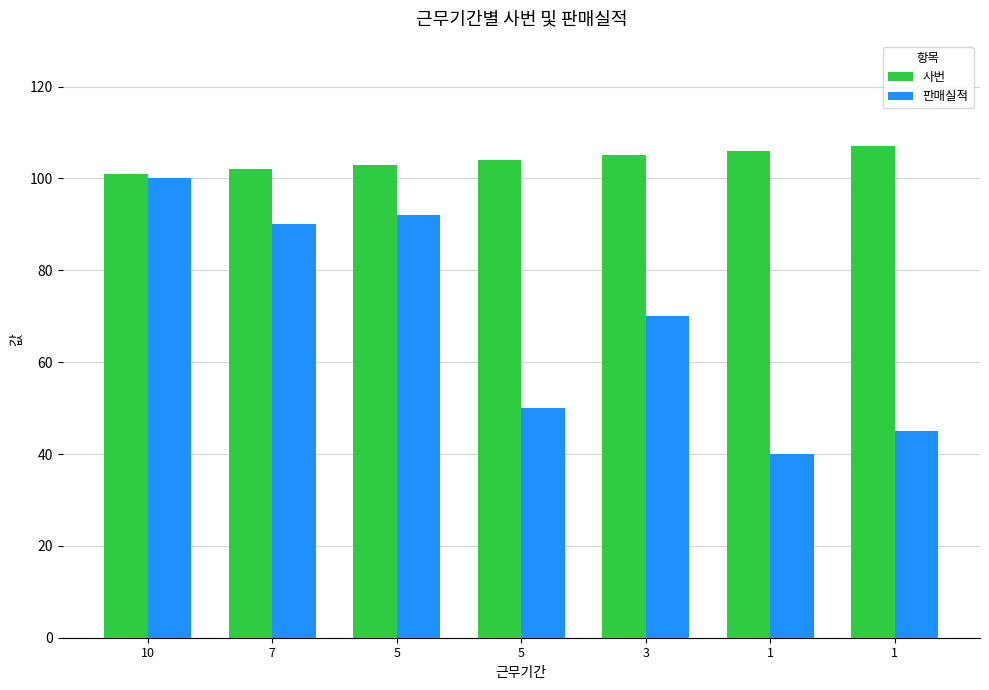

What is the minimum value shown in the chart?

40